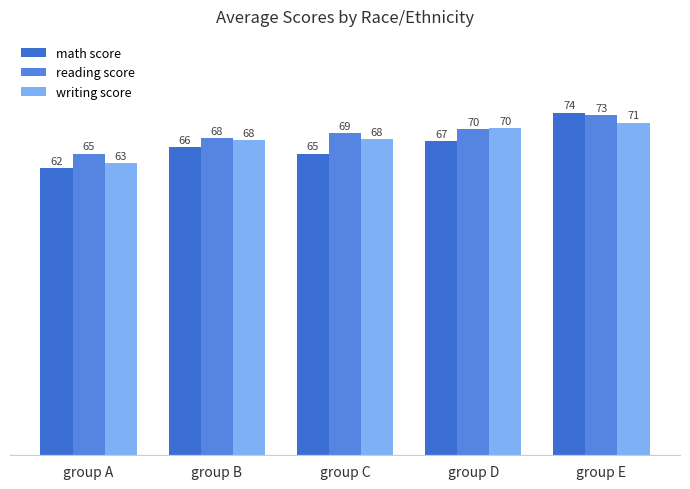

What is the total value across all series at group D?

207.6